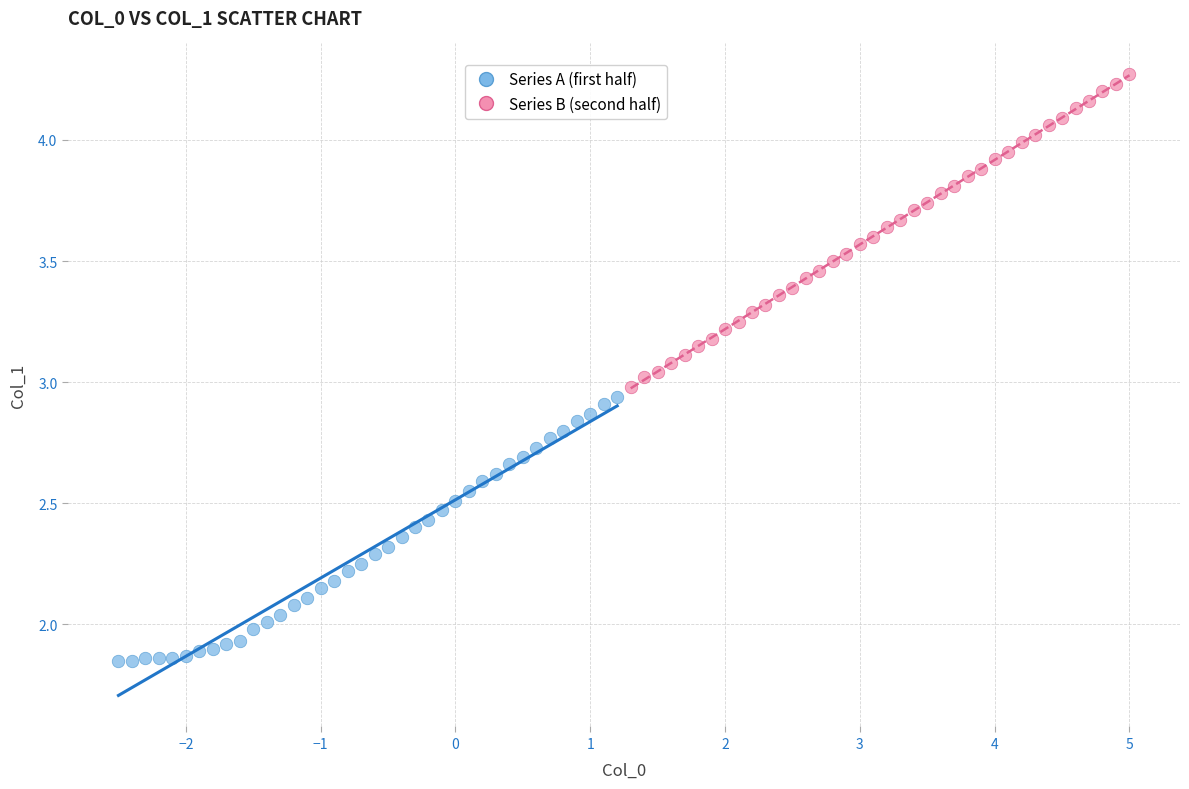

Which series has the widest spread of Y values?

Series B (second half)